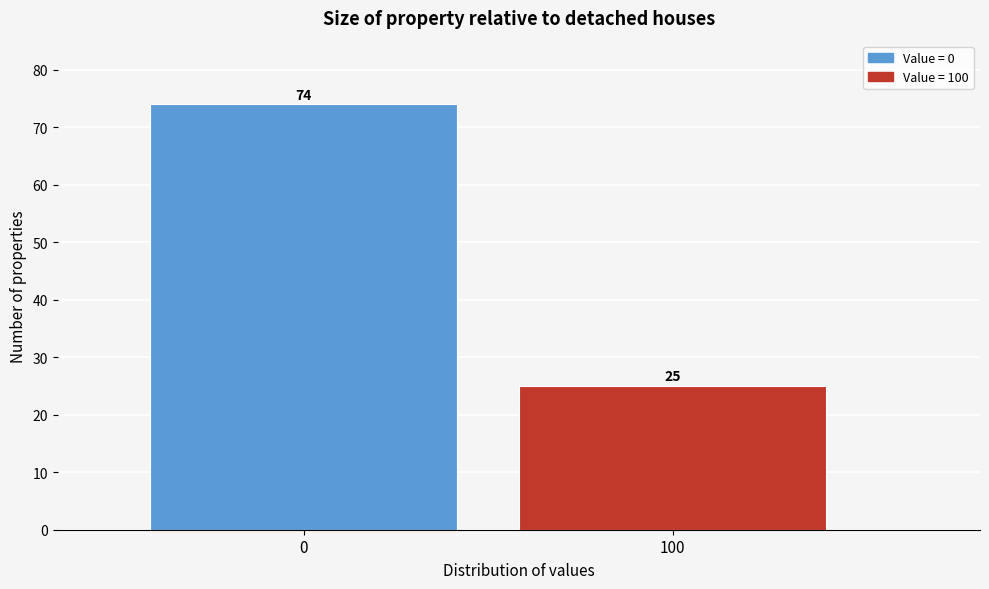

Reading left to right, what are all the values shown in this chart?

0=74	100=25